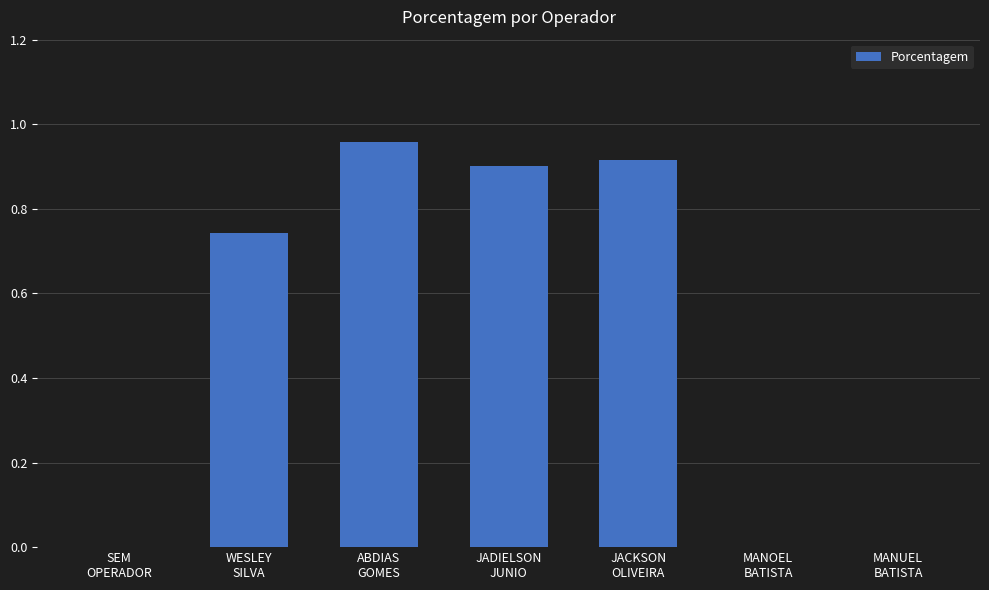

How many series are shown in this chart?

1